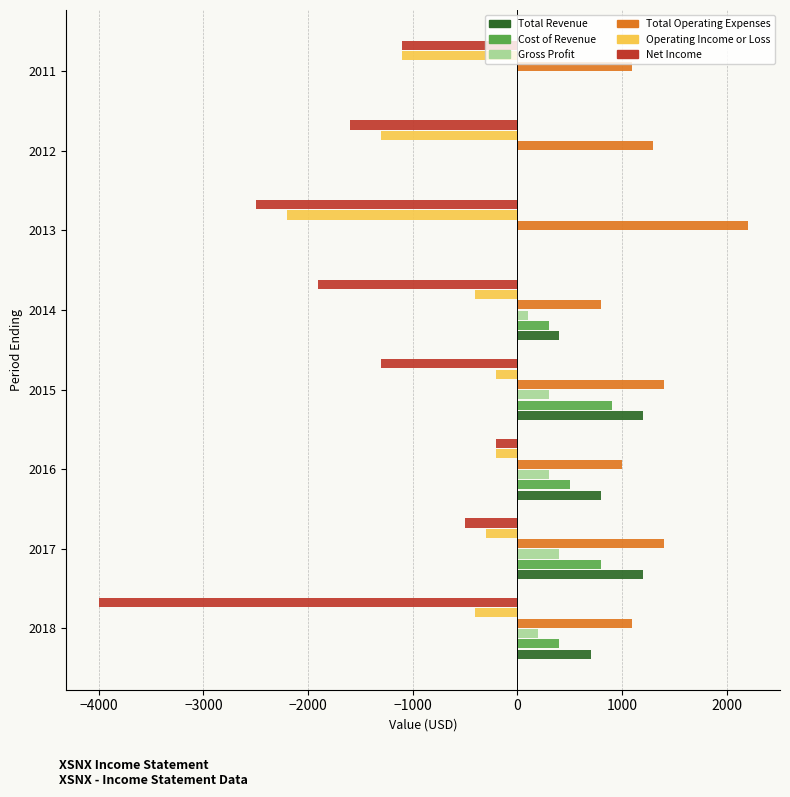

What is the maximum value for Net Income?

-200